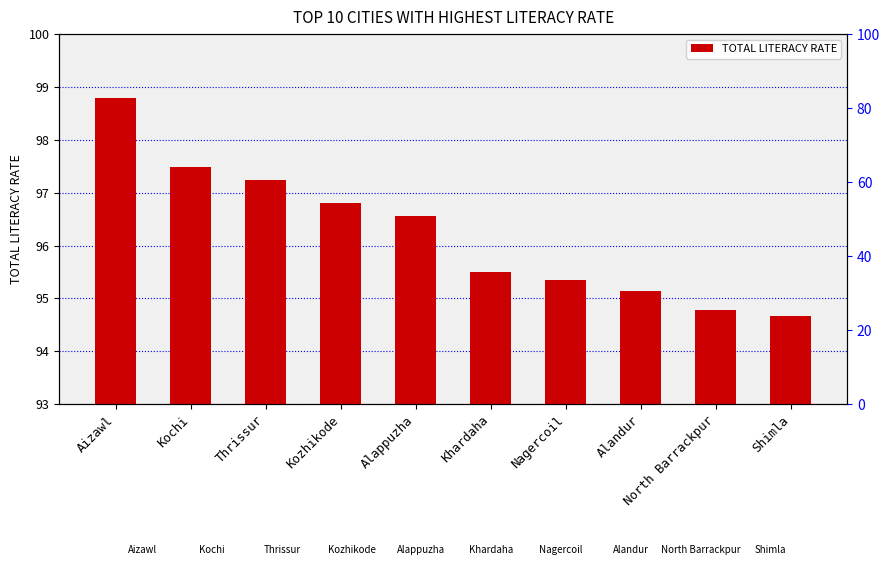

What is the value of the 1st bar from the left?

98.8